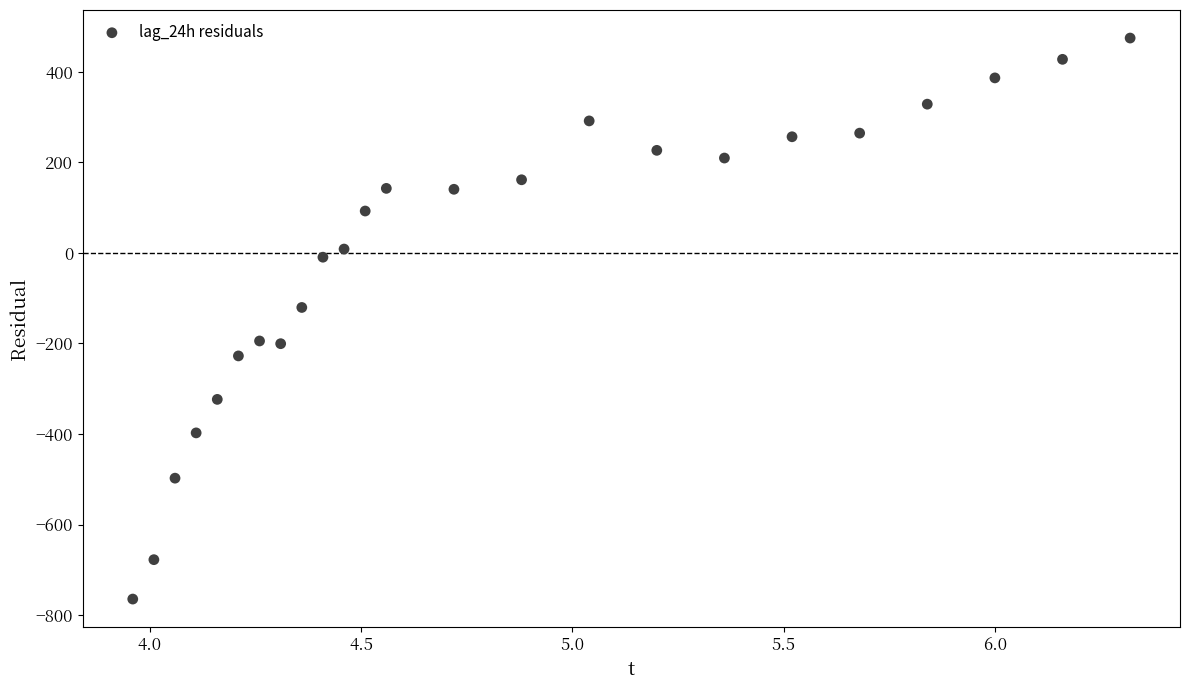

What Y value in the scatter plot is closest to -144?

-120.4